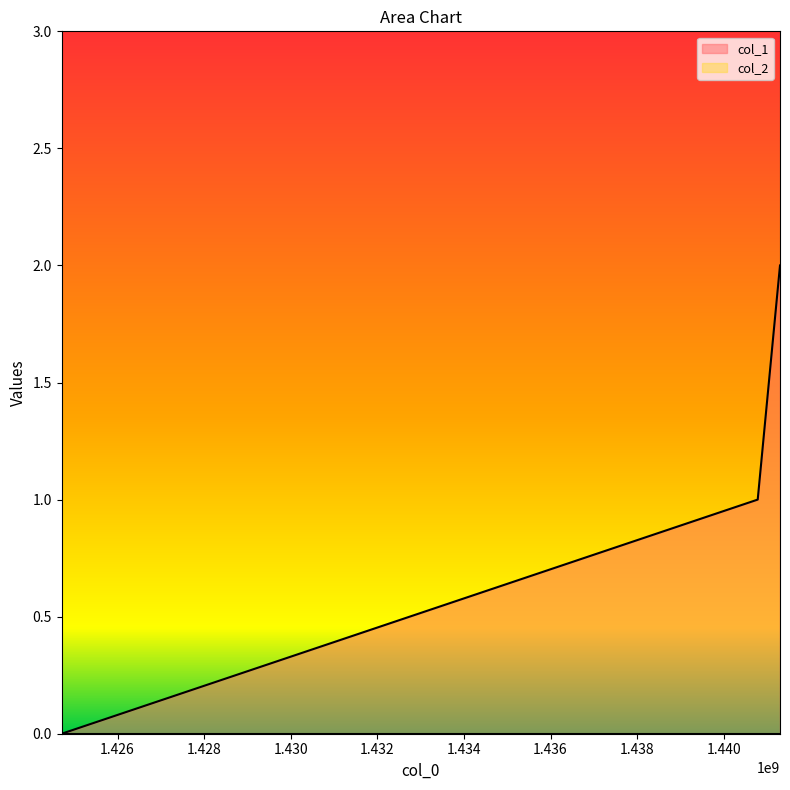

How many values are between 0 and 2?

3